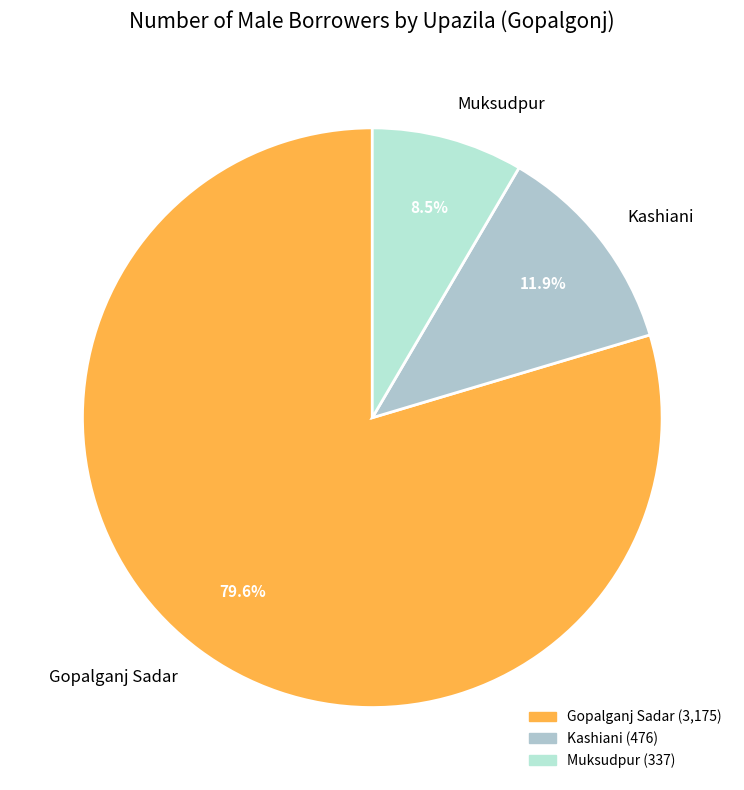

Which slice is the largest?

Gopalganj Sadar